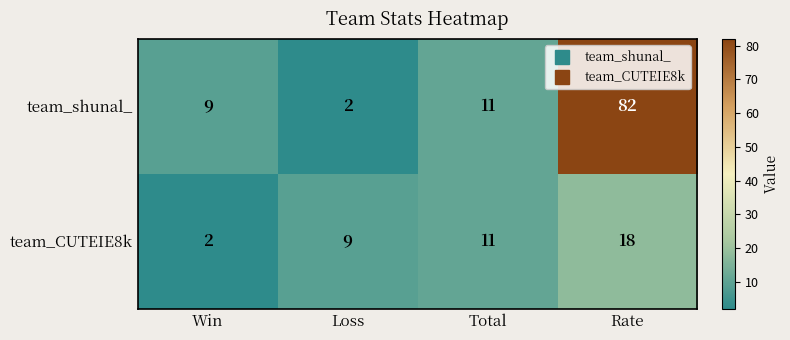

Reading left to right, transcribe all the data shown in this chart.

team_shunal_: Win=9	Loss=2	Total=11	Rate=82
team_CUTEIE8k: Win=2	Loss=9	Total=11	Rate=18